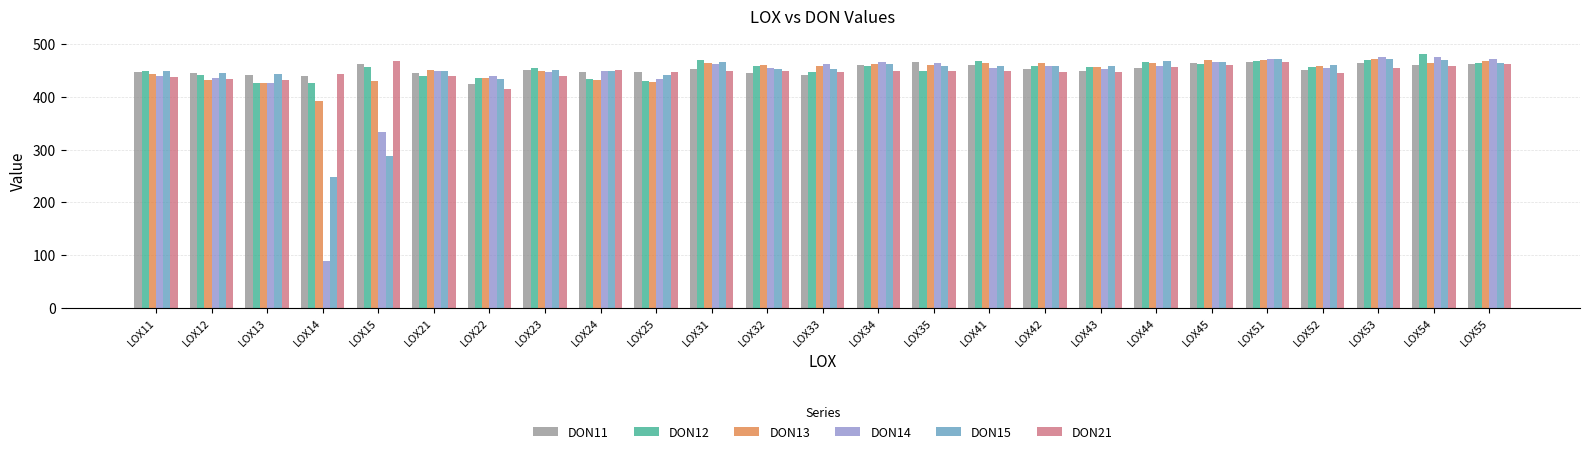

The DON12 series shows 465.2 at LOX44. True or false?

True